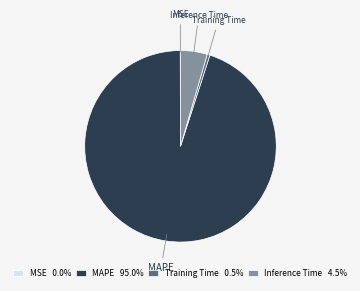

Does Training Time represent more than half of the total?

No